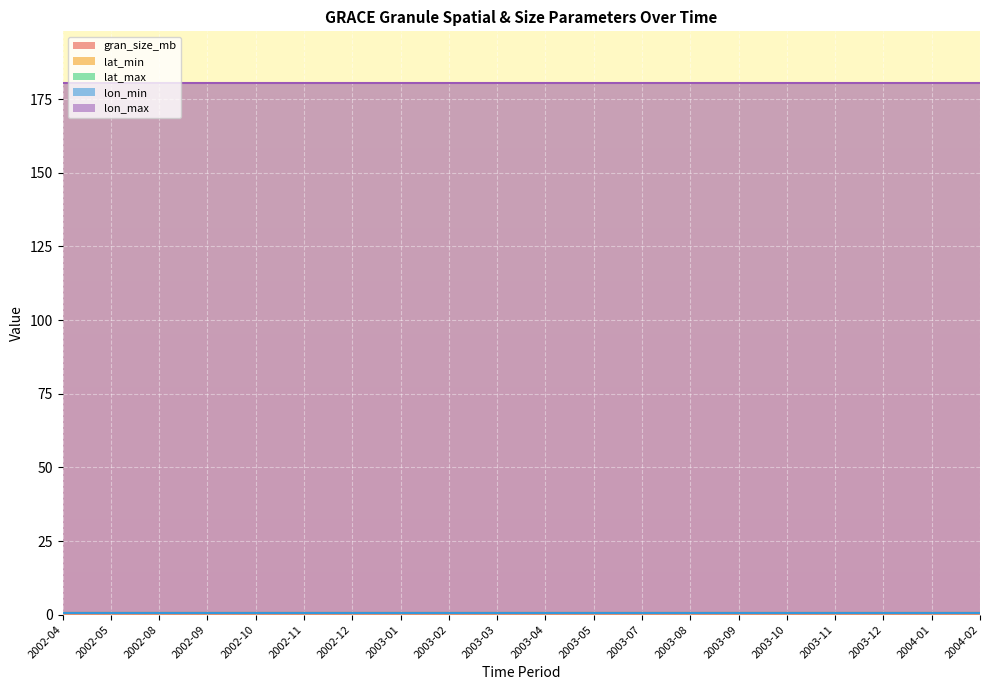

The lon_min series shows 0.0 at 2003-01. True or false?

True